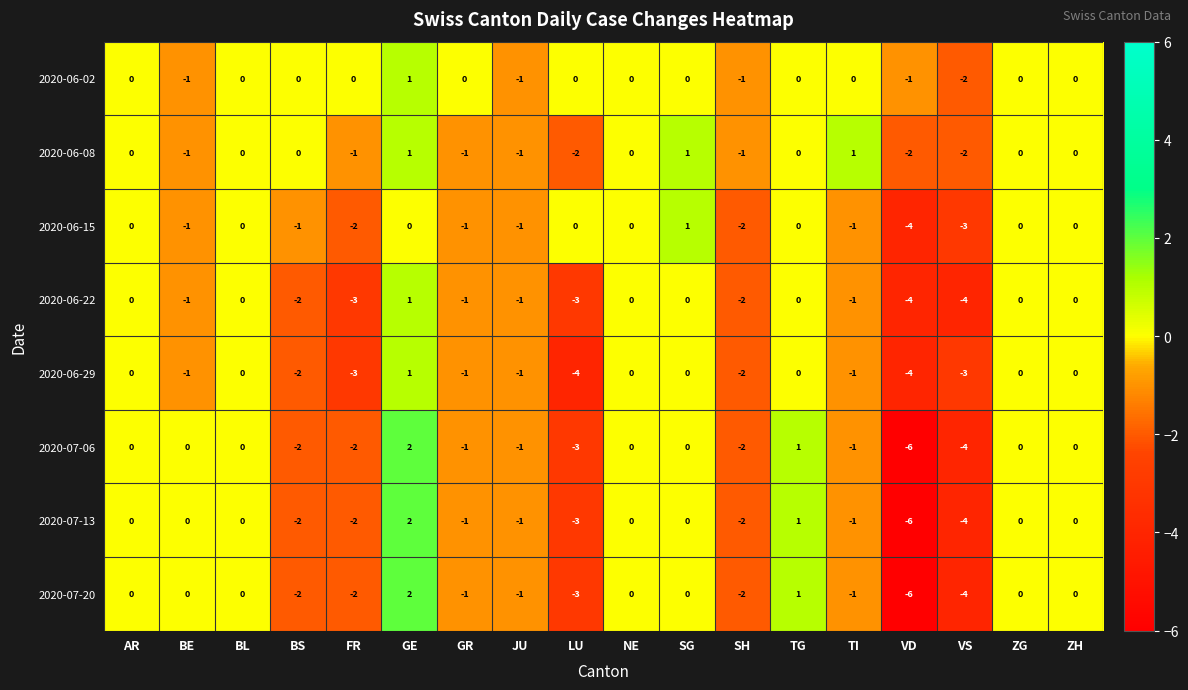

Is it true that 2020-06-02 equals 0 at SG?

True